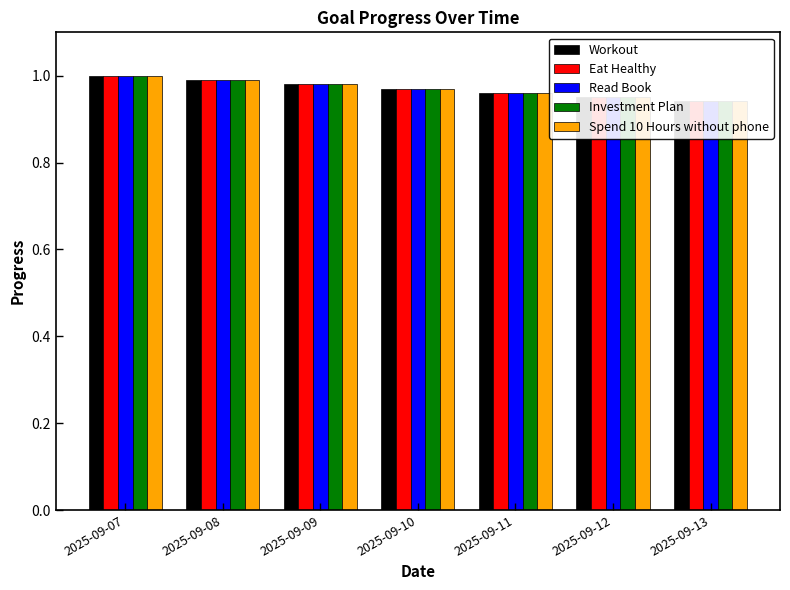

What is the total value across all series at 2025-09-10?

4.9